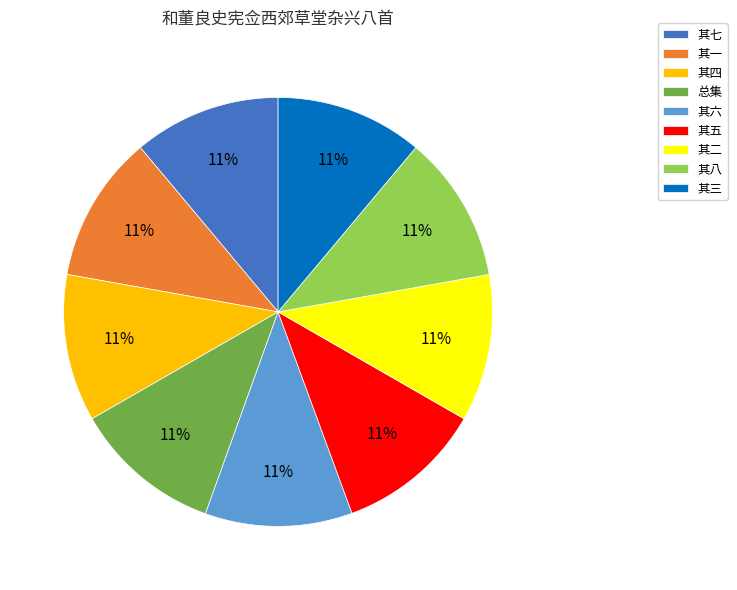

To the nearest percent, what portion does 其二 represent?

11%